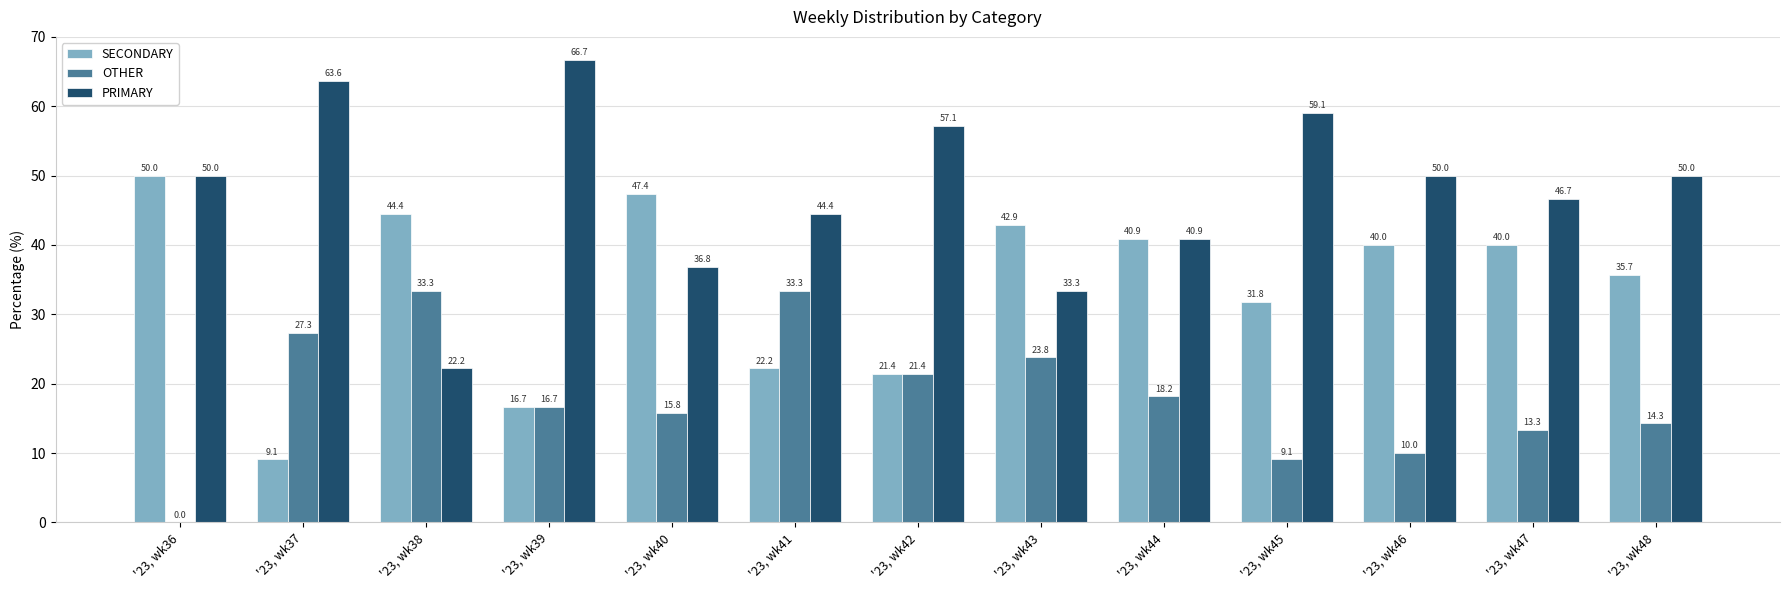

What is the highest value of the OTHER series?

33.3